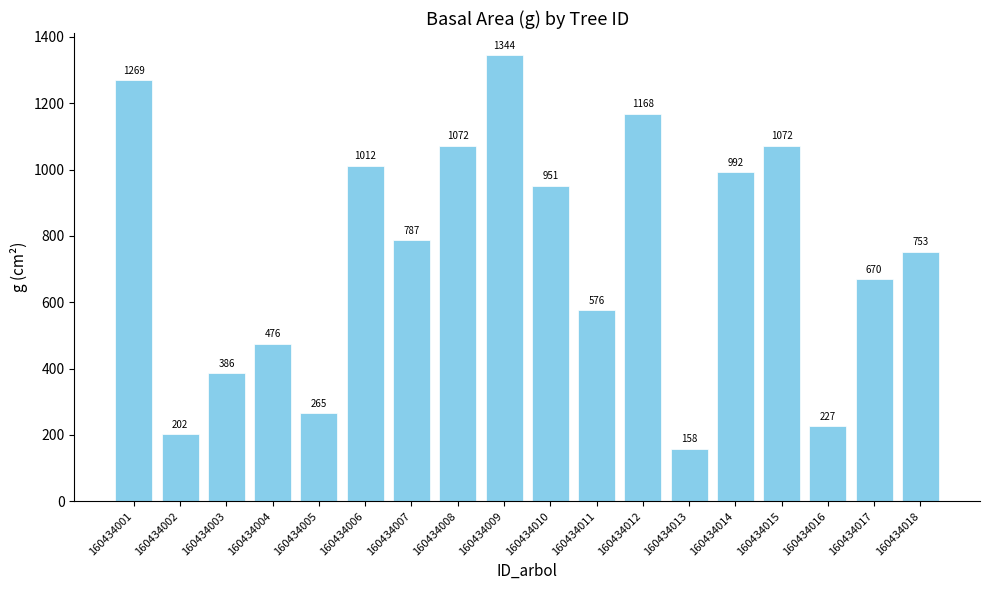

Which label corresponds to the smallest value in the chart?

160434013